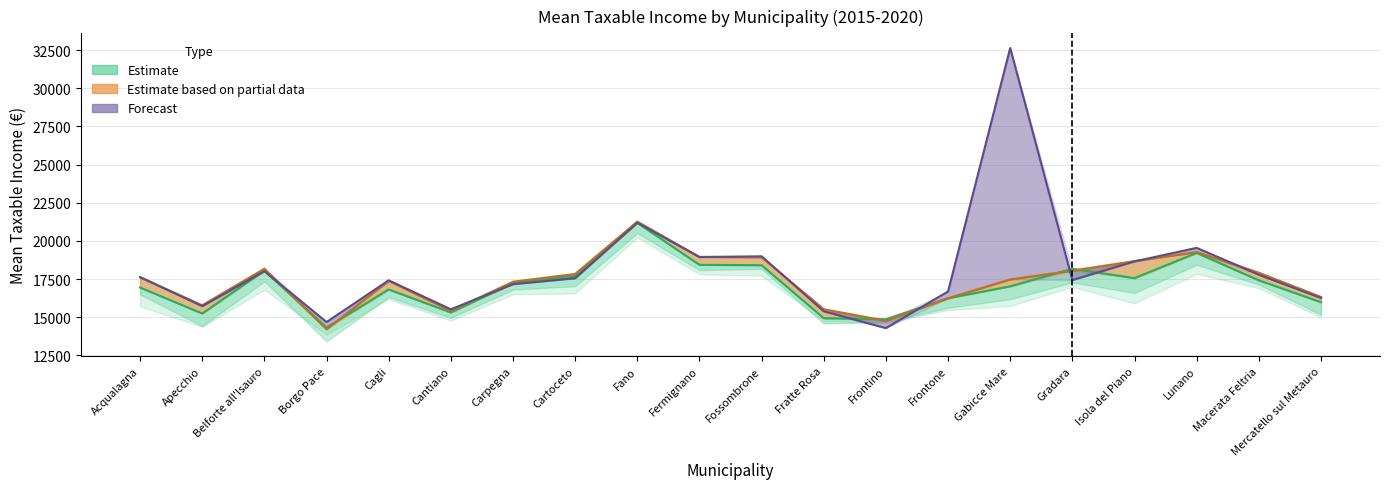

Does the chart display data point markers on the line(s)?

No